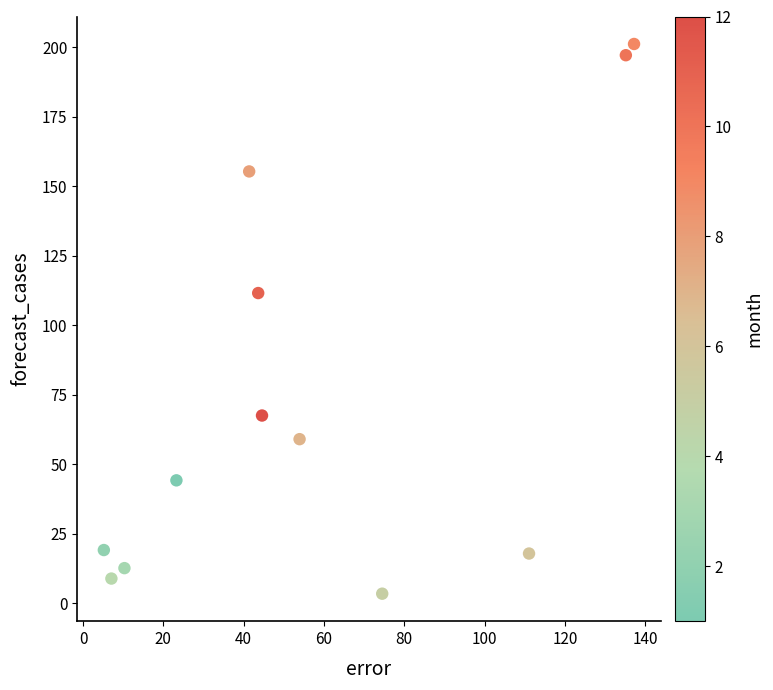

What Y value in the scatter plot is closest to 102?

111.6